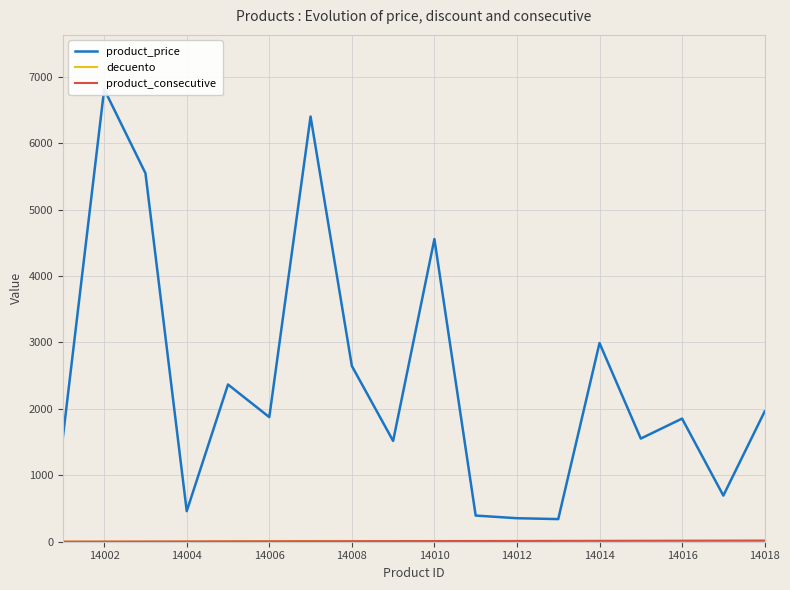

Which label corresponds to the largest value in the chart?

14002